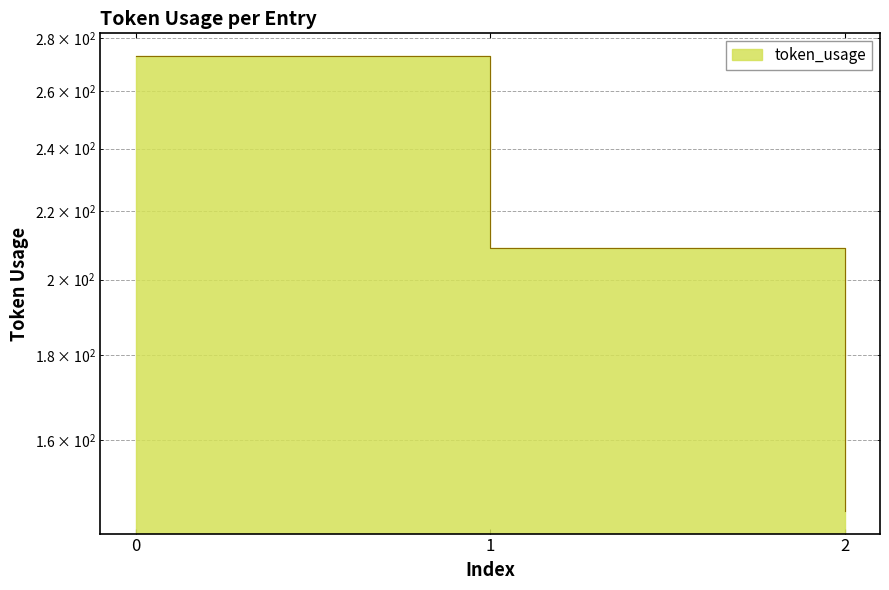

What is the value of the 2nd point from the left?

209